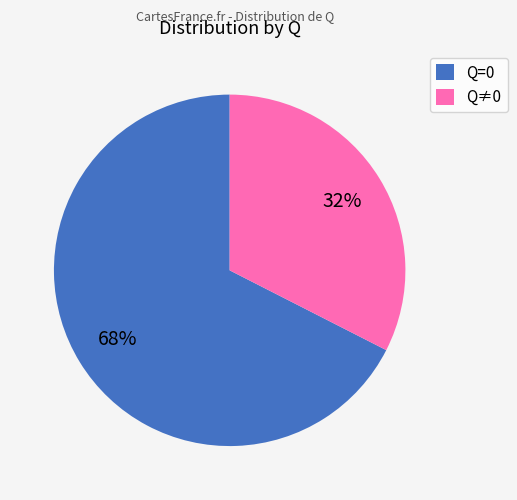

Which has a higher value, Q=0 or Q≠0?

Q=0